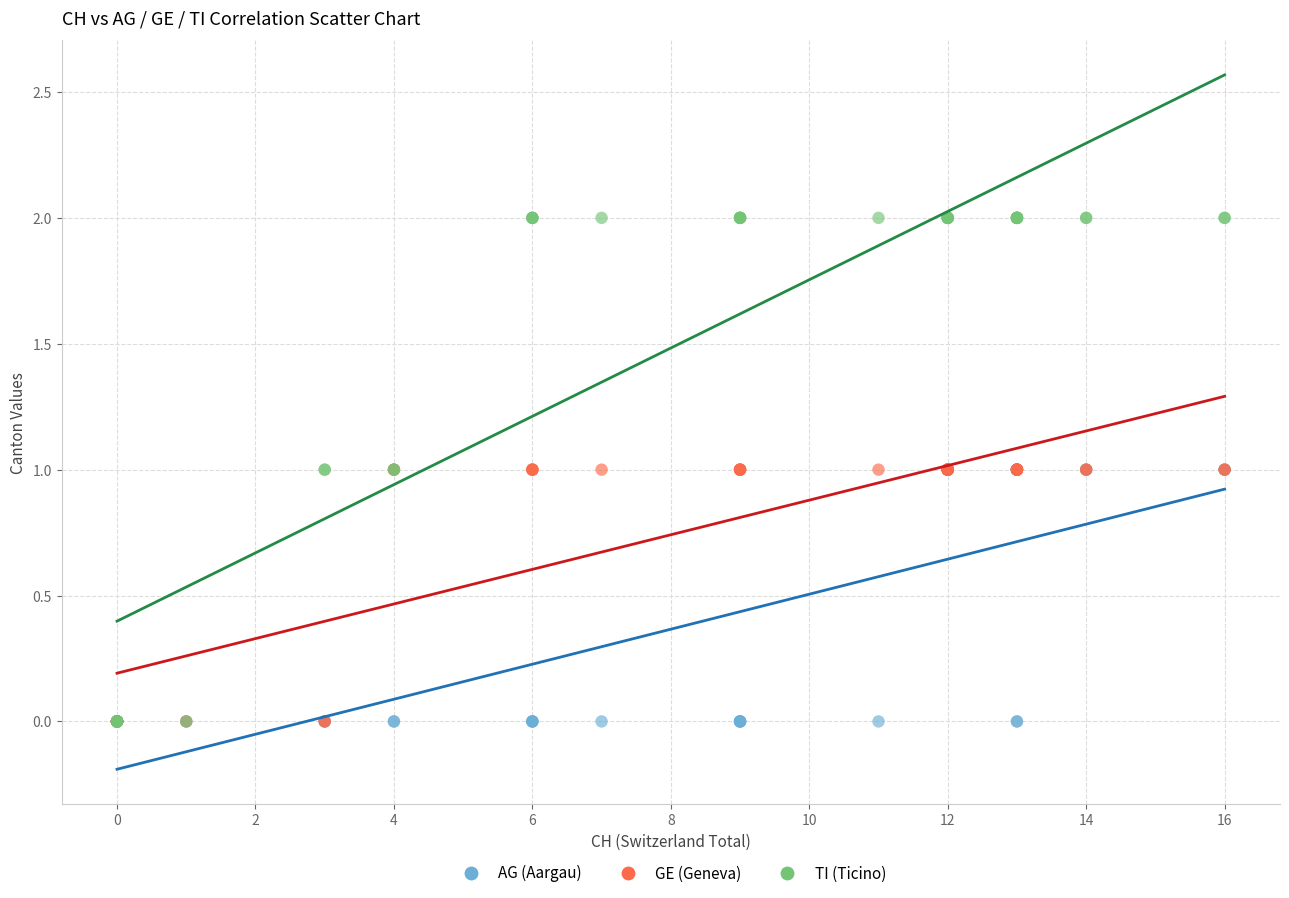

Which series has the largest Y range (max minus min)?

TI (Ticino)